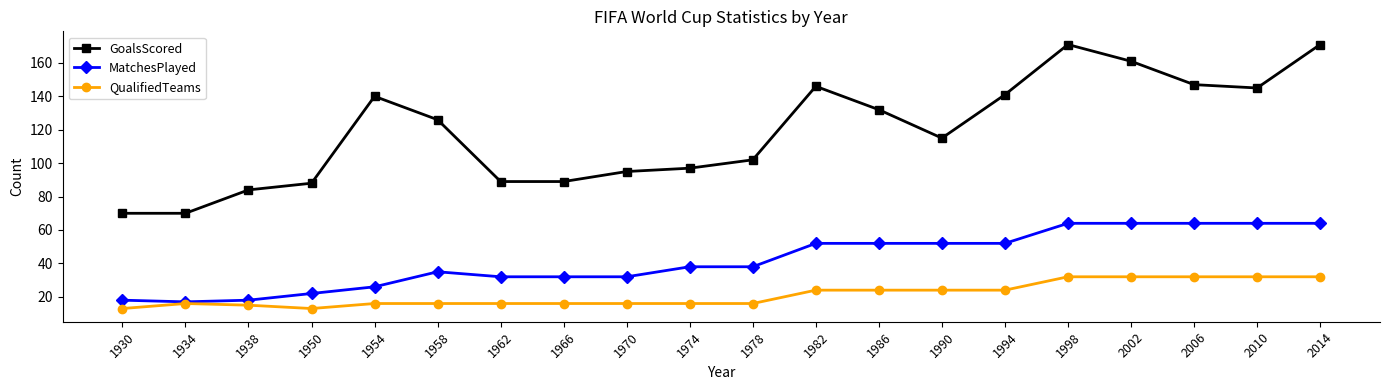

True or false: GoalsScored and MatchesPlayed cross at least once.

False